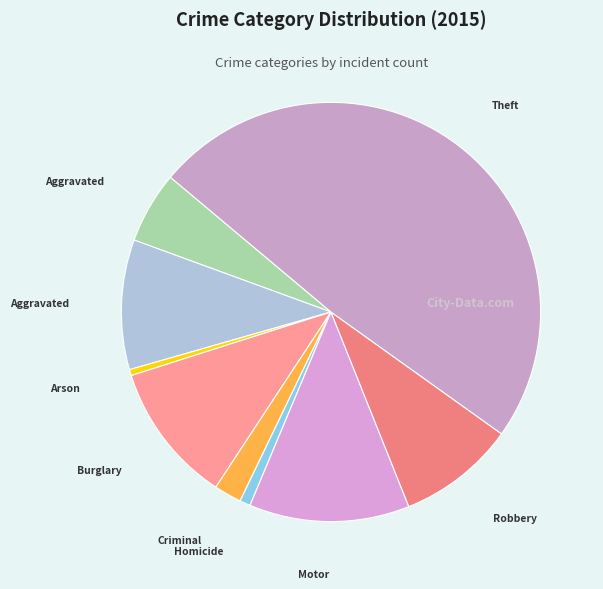

Is there a majority slice in this chart?

No